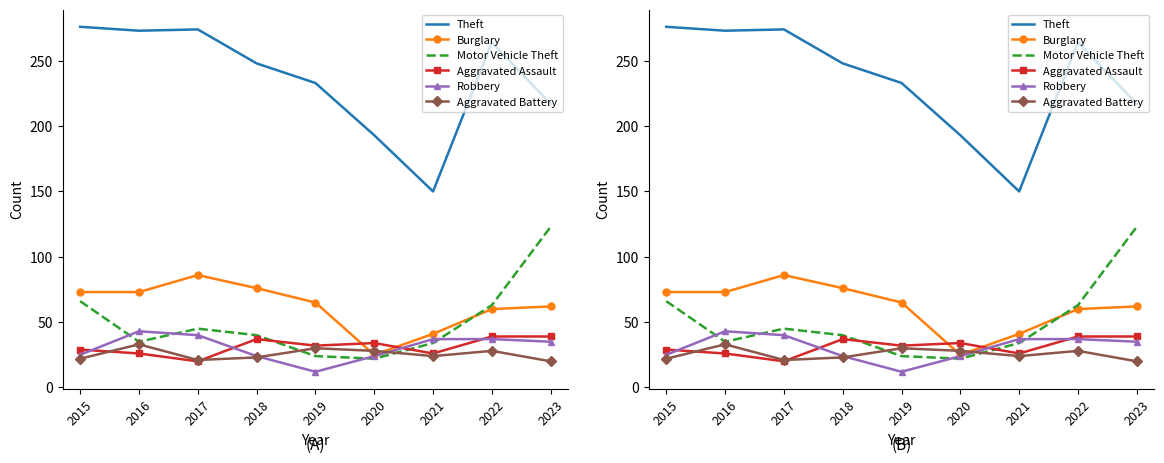

What is the maximum value for Aggravated Battery?

33